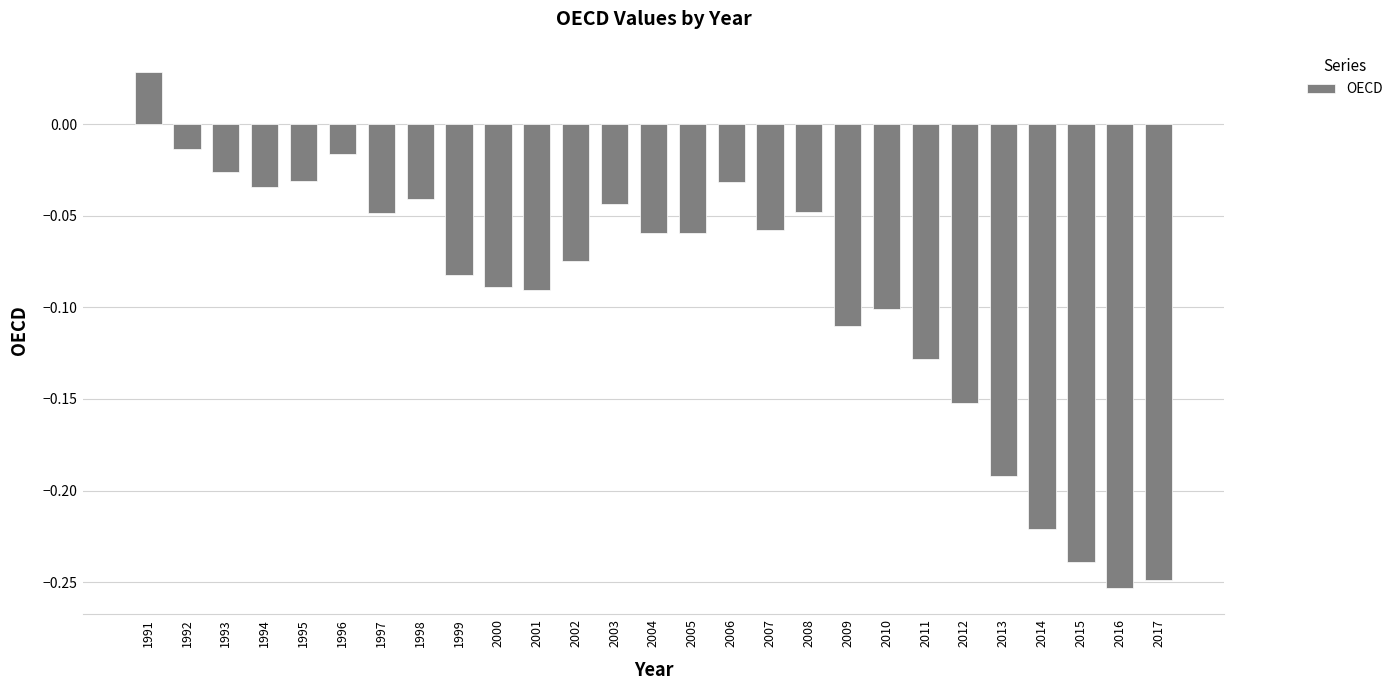

At which category does the chart reach its peak across all series?

1991